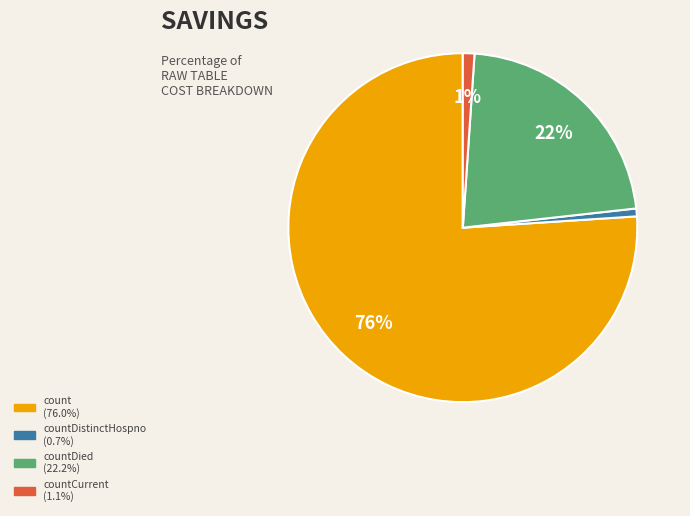

Is there any slice that represents more than half of the pie?

Yes